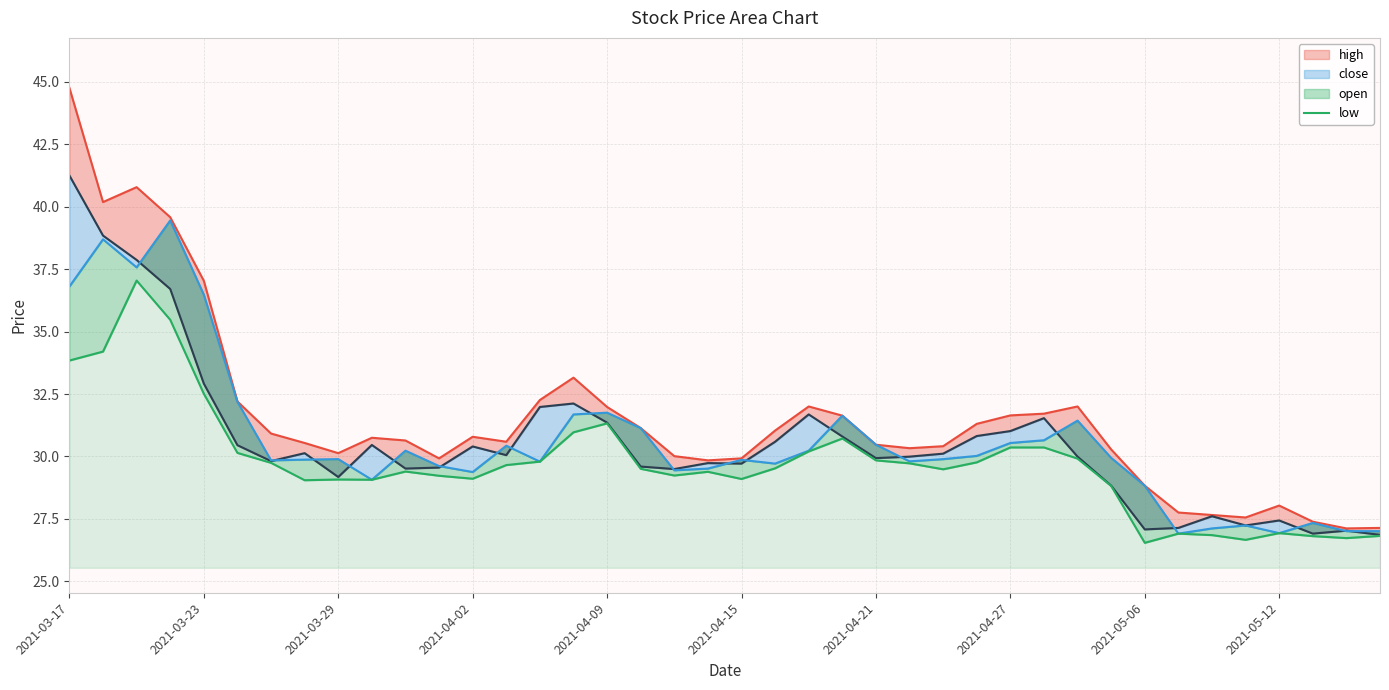

What position from the left is 18?

19